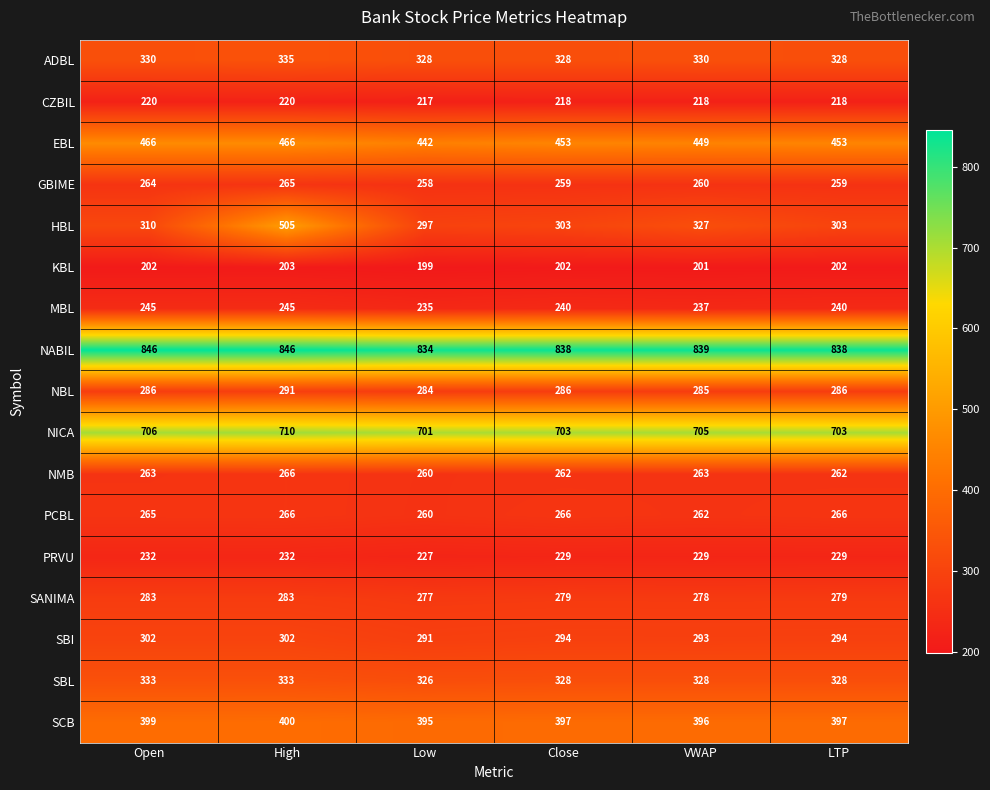

What is the sum of the MBL values at VWAP and Open?

482